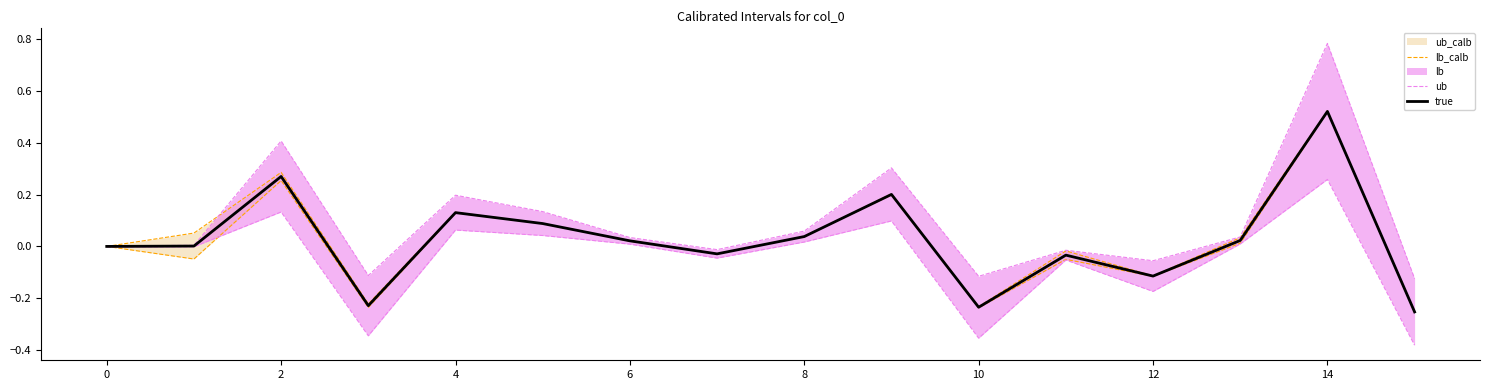

How many data points in true are less than 0?

6